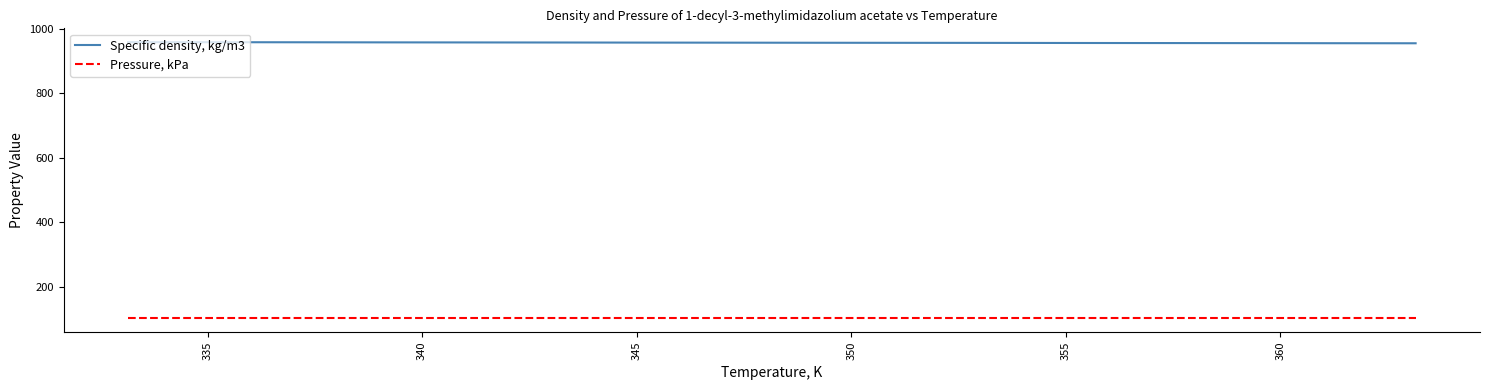

What is the sum of all Pressure, kPa values?

1621.2